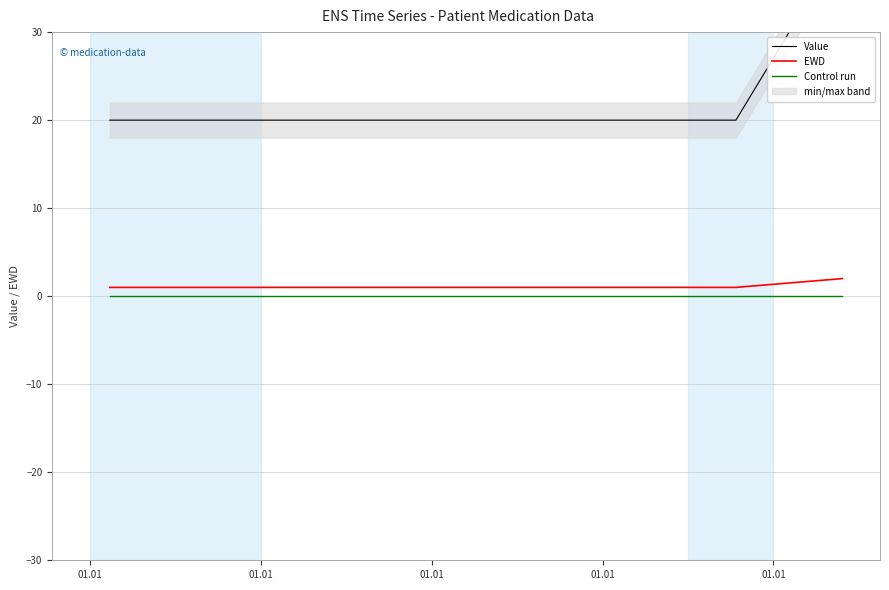

What is the maximum value for EWD?

2